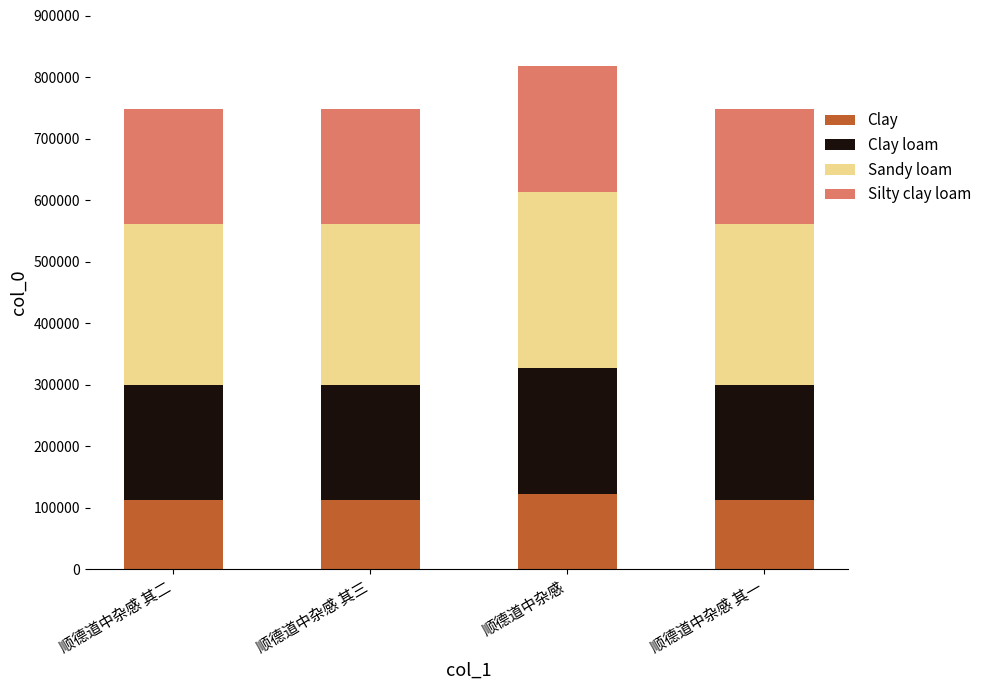

What is the approximate value of Clay at 顺德道中杂感 其一?

112263.0